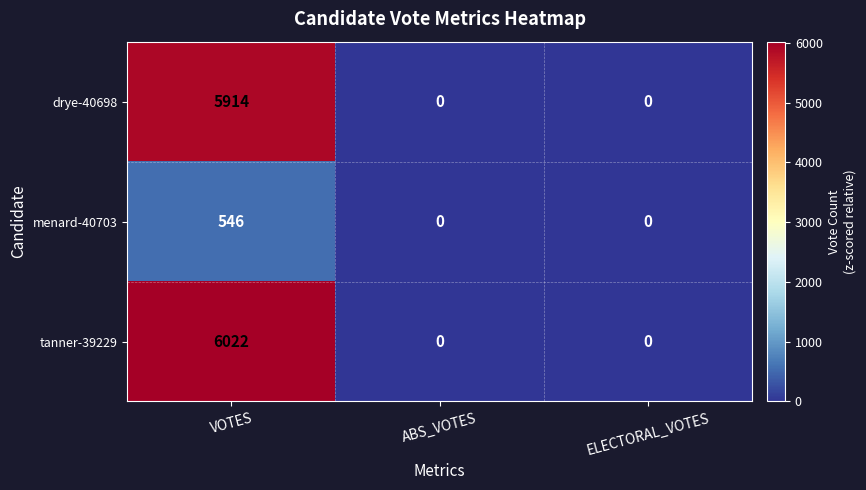

How many values in the drye-40698 series exceed 0?

1